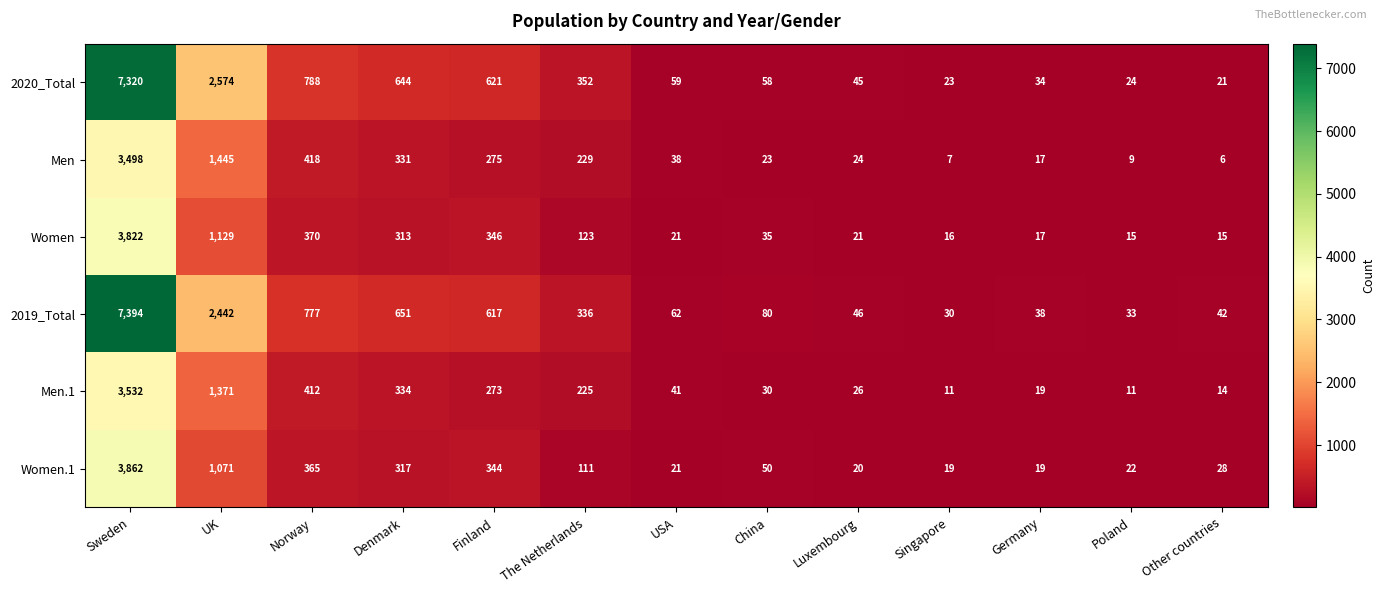

Which series has the largest total across all categories?

2020_Total